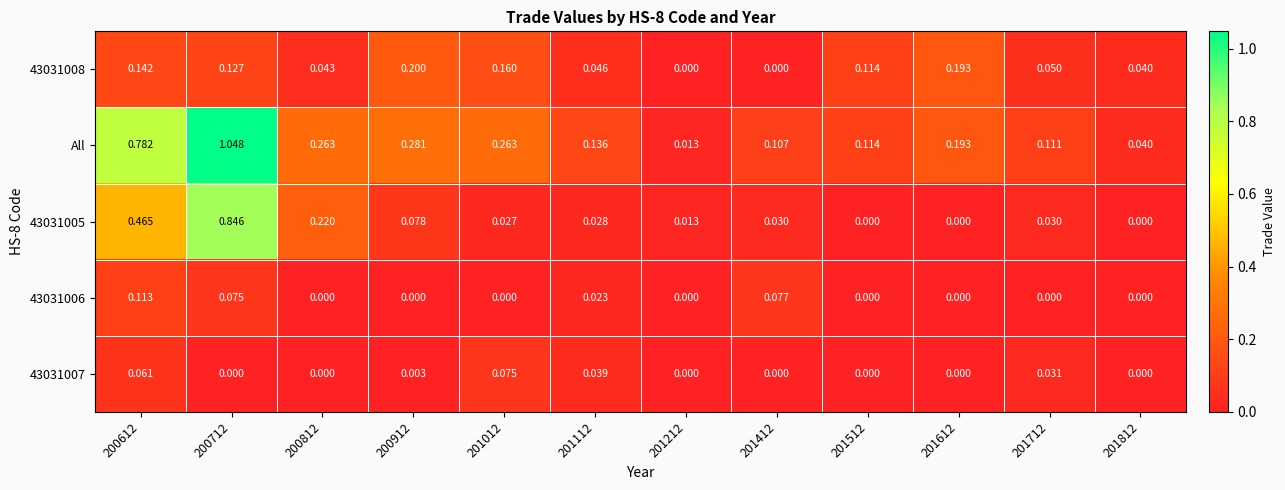

Which series has the largest total across all categories?

All